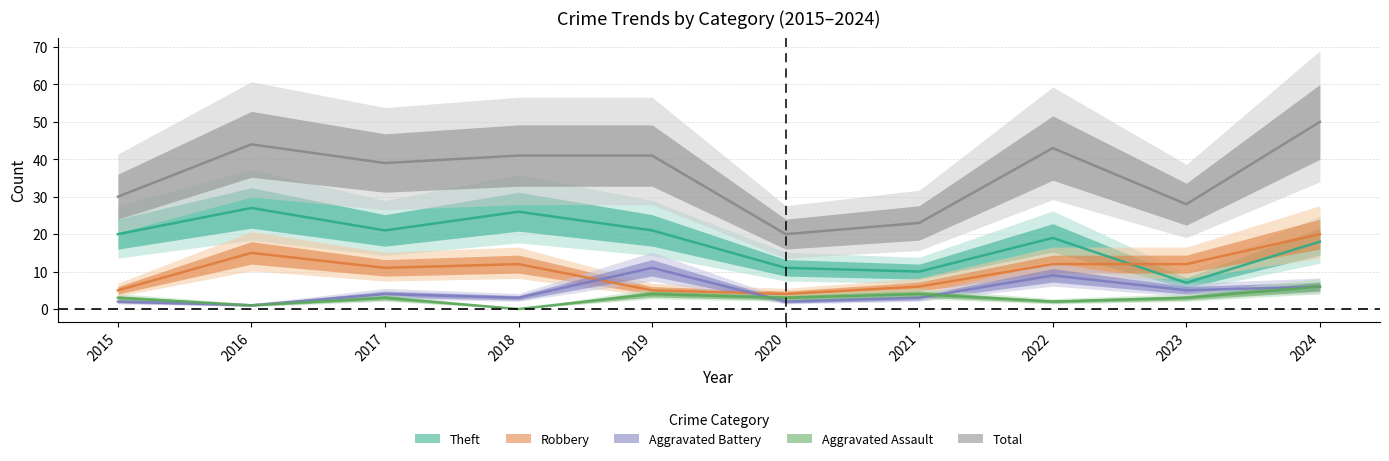

What is the total value across all series at 2020?

40